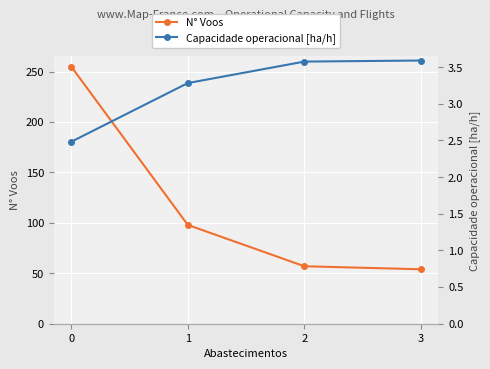

What is the sum of all N° Voos values?

464